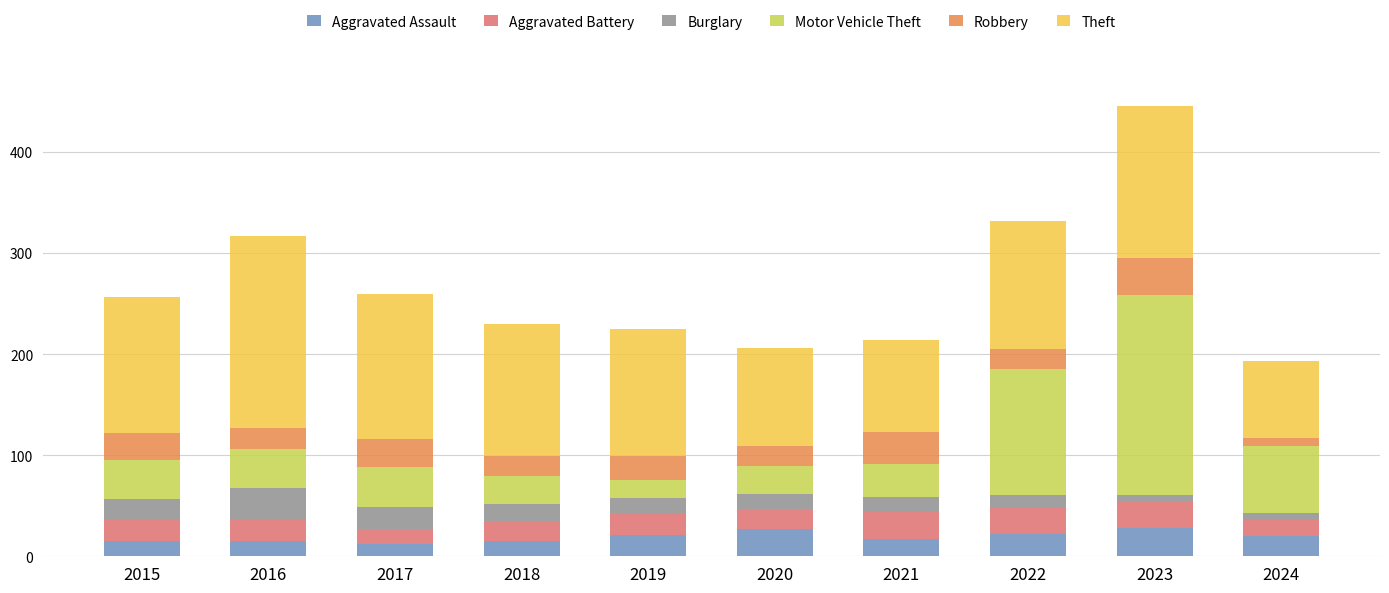

What are all the series names shown in the legend?

Aggravated Assault, Aggravated Battery, Burglary, Motor Vehicle Theft, Robbery, Theft